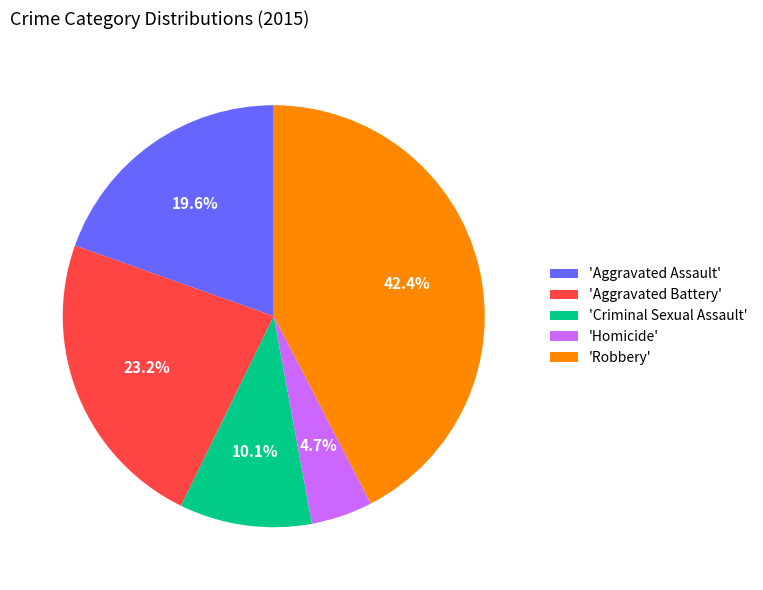

Combined, what portion of the pie is 'Homicide' and 'Robbery'?

47.1%